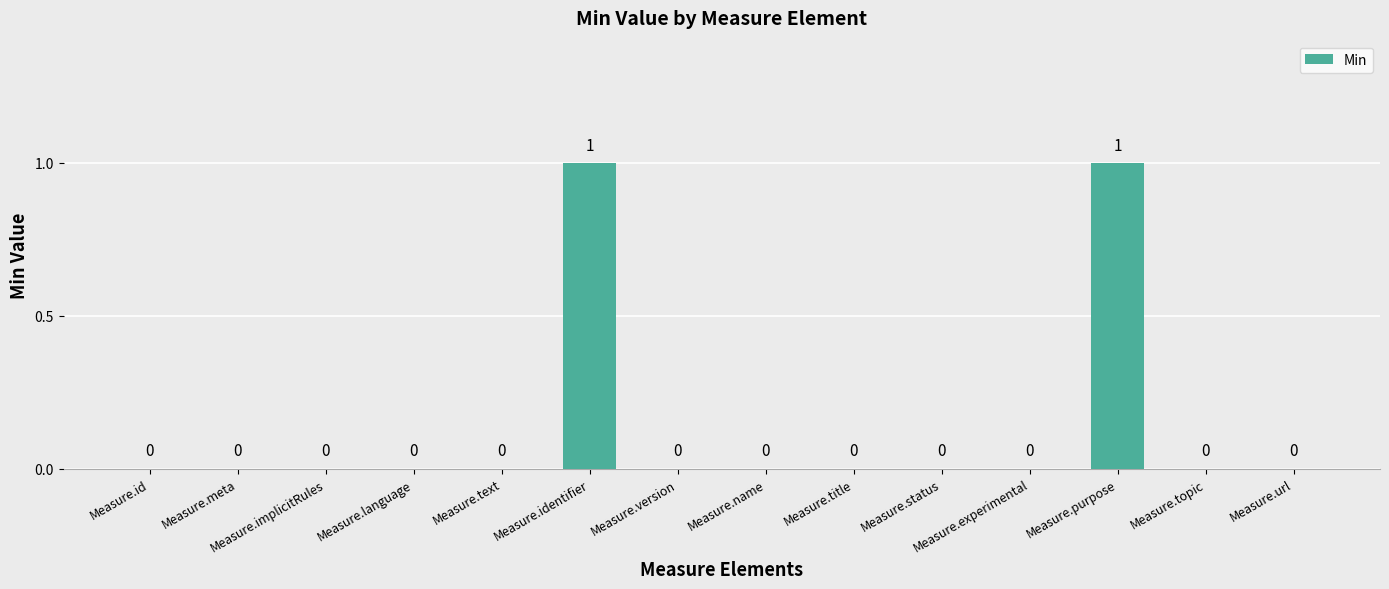

Count the number of values greater than 0.

2